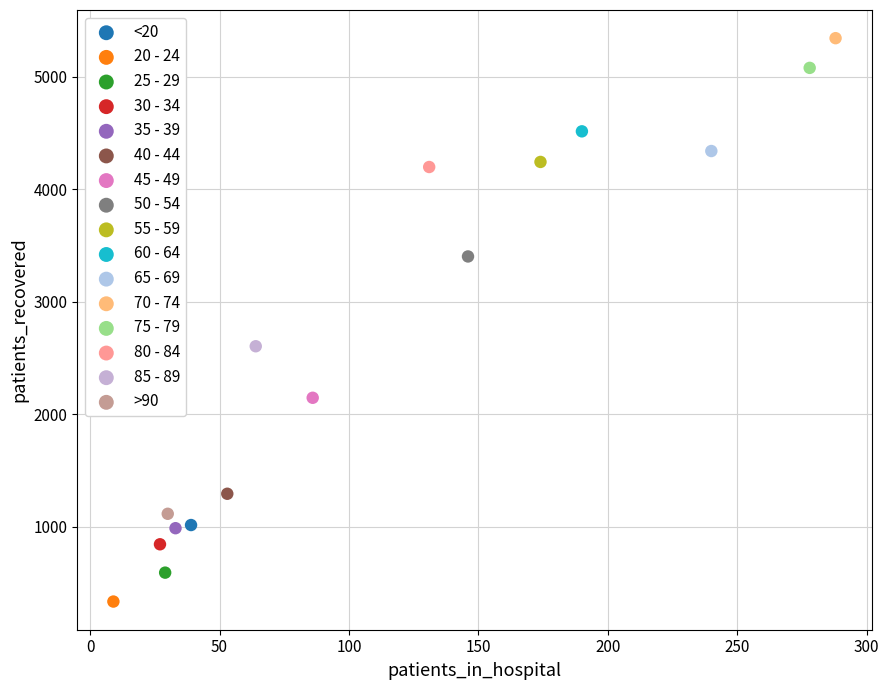

What are all the series names shown in the legend?

<20, 20 - 24, 25 - 29, 30 - 34, 35 - 39, 40 - 44, 45 - 49, 50 - 54, 55 - 59, 60 - 64, 65 - 69, 70 - 74, 75 - 79, 80 - 84, 85 - 89, >90